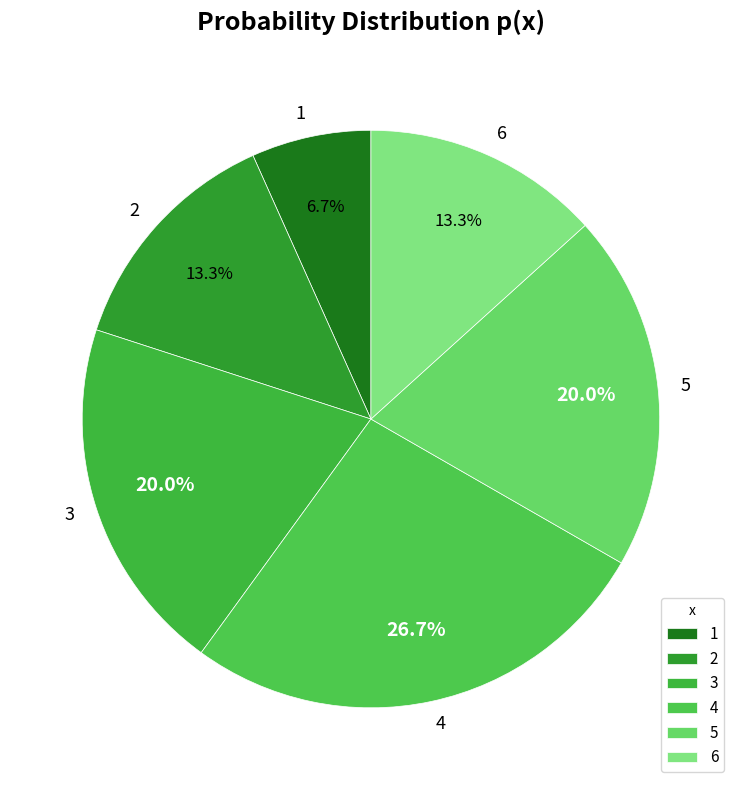

To the nearest percent, what is the average slice percentage?

17%